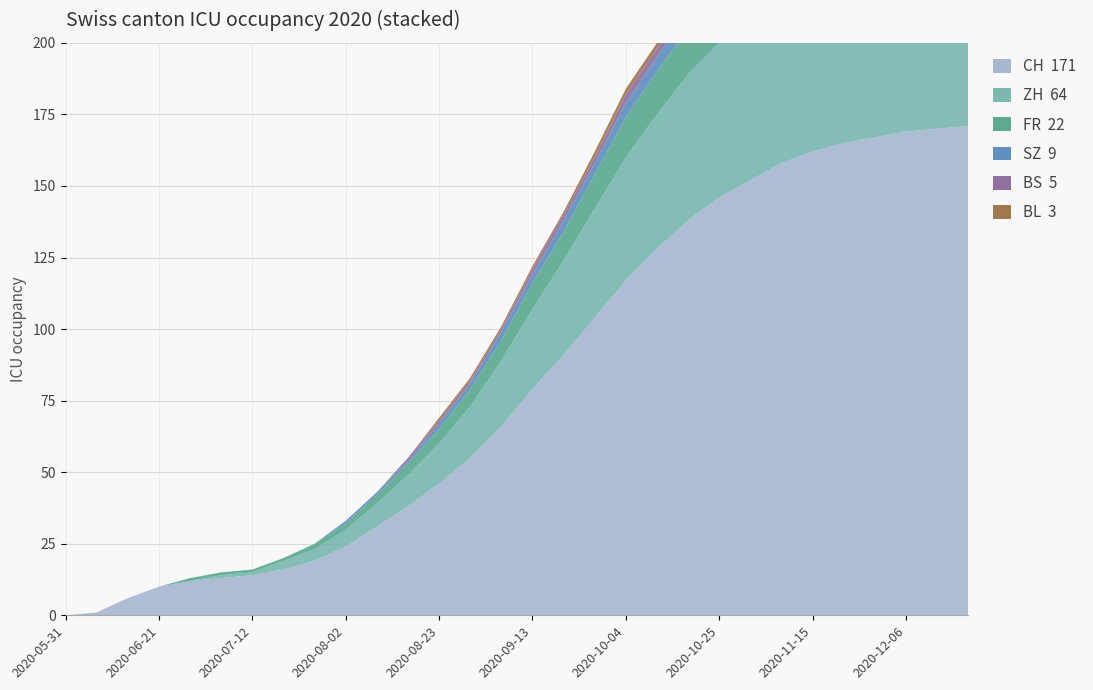

Reading left to right, extract all data points from this chart.

CH: 0	1	6	10	12	13	14	16	19	24	31	38	46	55	66	79	91	104	117	128	138	146	152	158	162	165	167	169	170	171
ZH: 0	0	0	0	0	1	1	3	4	6	8	11	14	18	23	28	33	38	43	47	51	54	56	58	60	61	62	63	63	64
FR: 0	0	0	0	1	1	1	1	2	2	3	4	5	6	7	9	10	12	14	15	16	17	18	19	20	20	21	21	21	22
SZ: 0	0	0	0	0	0	0	0	0	1	1	1	2	2	3	3	4	4	5	5	6	6	7	7	7	8	8	8	8	9
BS: 0	0	0	0	0	0	0	0	0	0	0	1	1	1	1	2	2	2	3	3	3	3	4	4	4	4	4	4	5	5
BL: 0	0	0	0	0	0	0	0	0	0	0	0	1	1	1	1	1	2	2	2	2	2	2	3	3	3	3	3	3	3